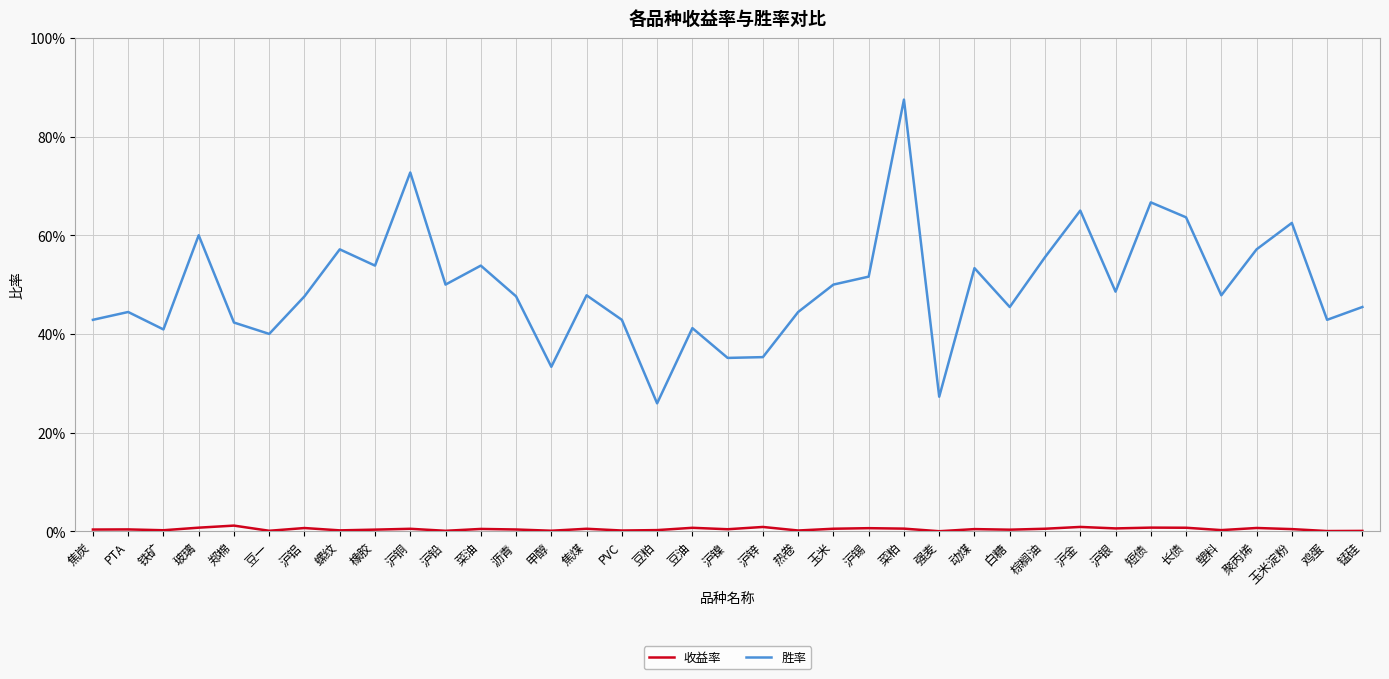

Rank the series at 沪金 from lowest to highest value.

收益率, 胜率